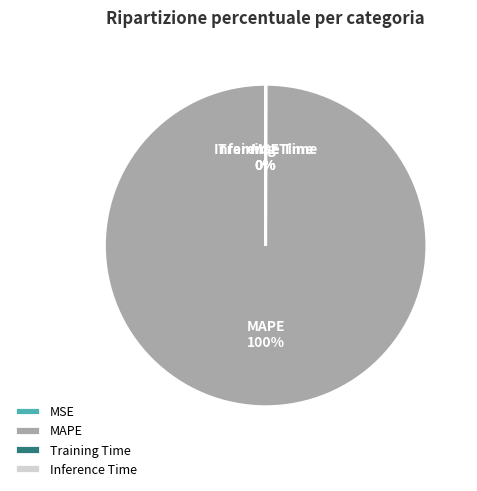

What is the majority slice?

MAPE